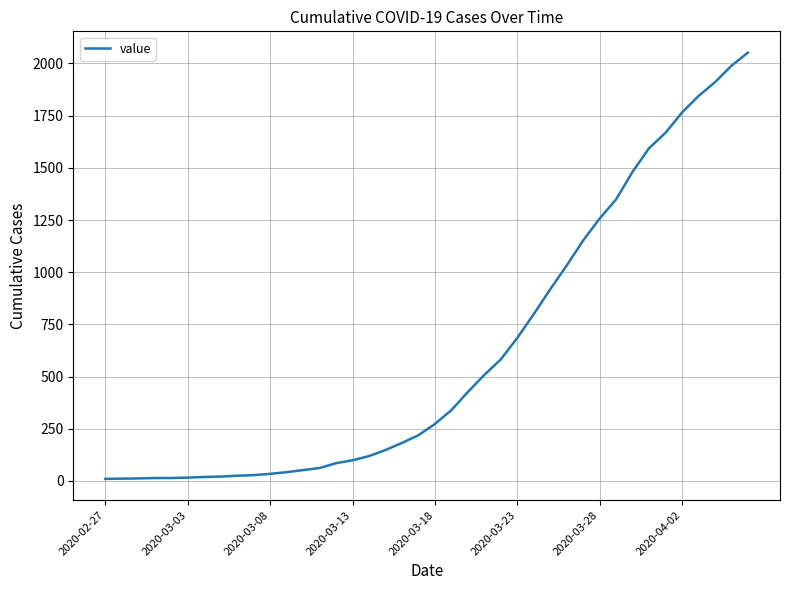

Is this an area chart (filled region under the line)?

No